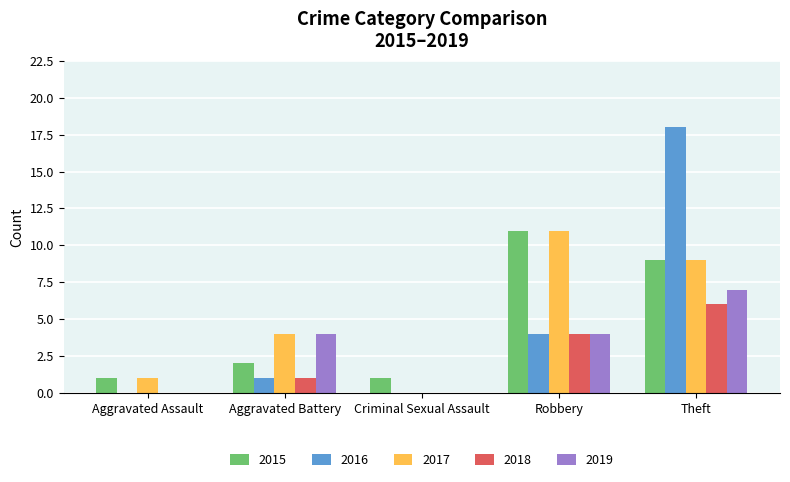

Is the value of 2015 at Theft greater than the value of 2019 at Criminal Sexual Assault?

Yes